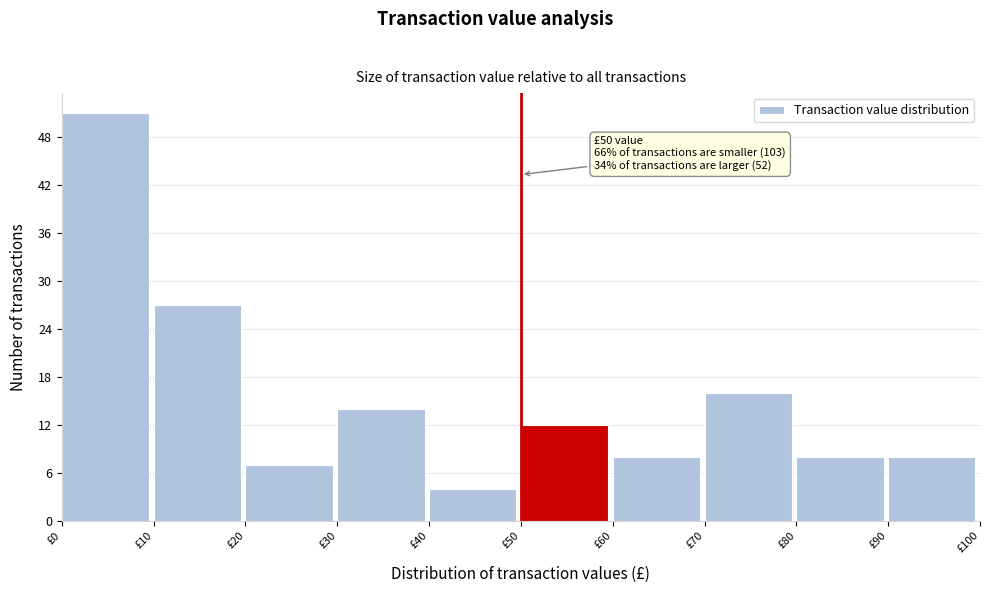

Which range on the x-axis has the tallest bar?

0 to 10